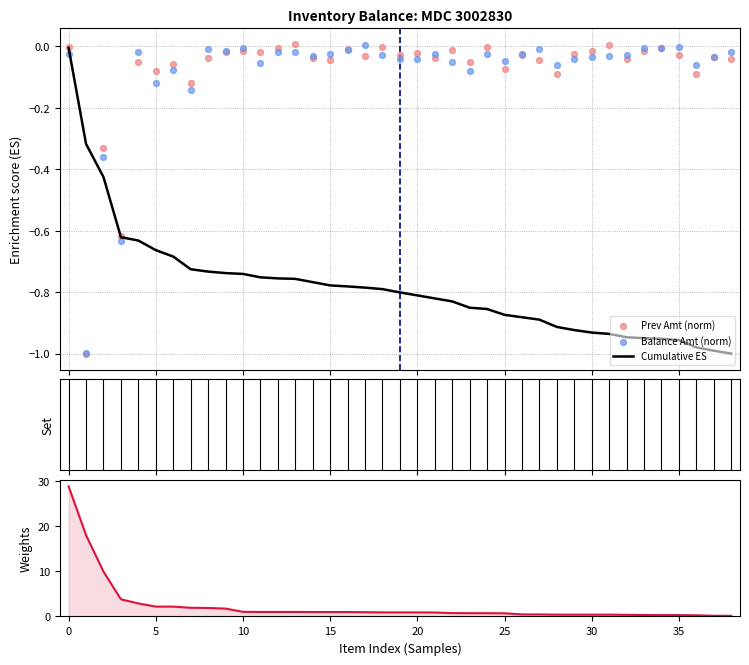

Which series contains the highest Y value?

|Prev Amt| weight